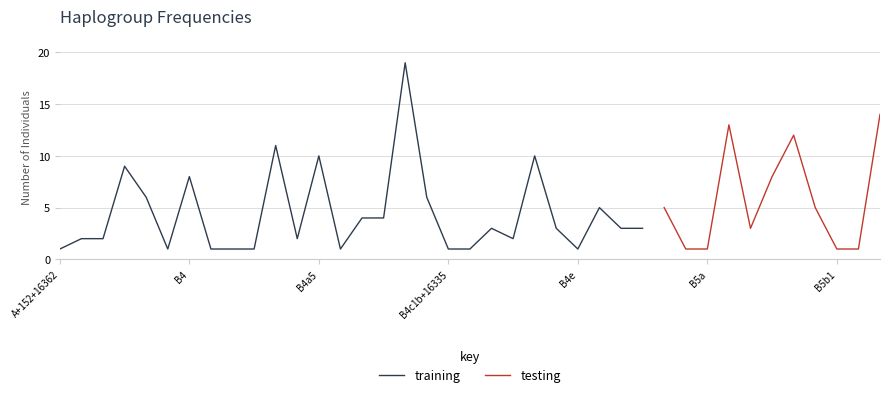

What value does the data have at B5a1c1a1, to the nearest 10?

10